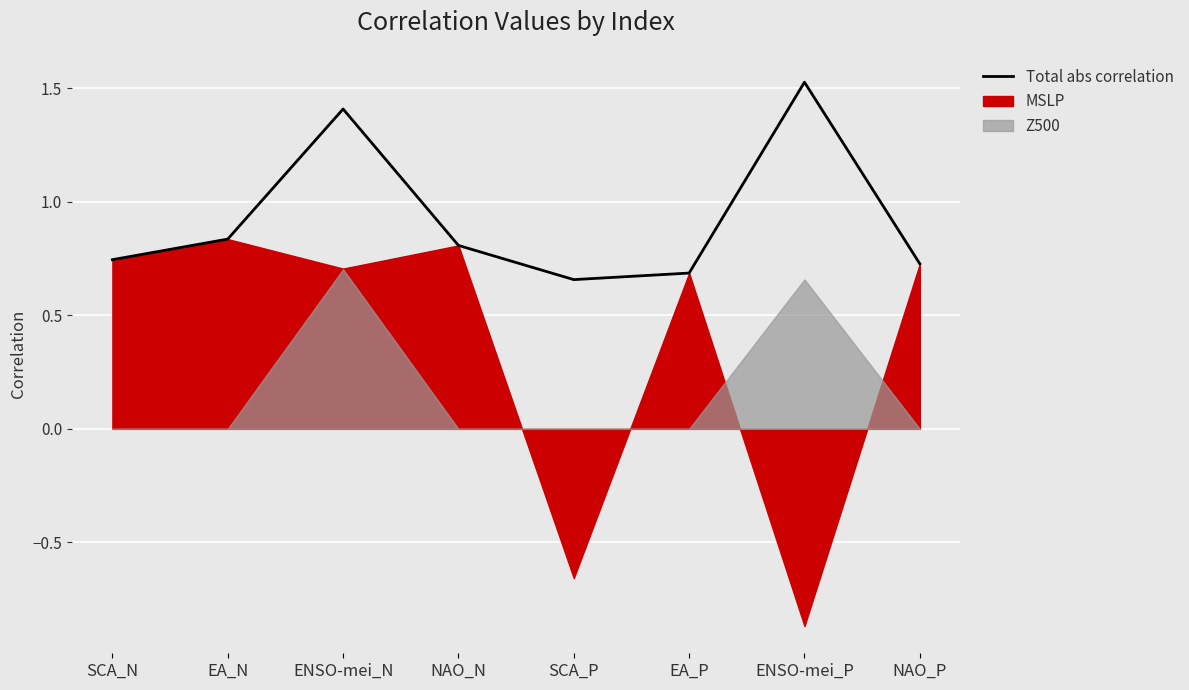

Which label corresponds to the largest value in the chart?

ENSO-mei_P